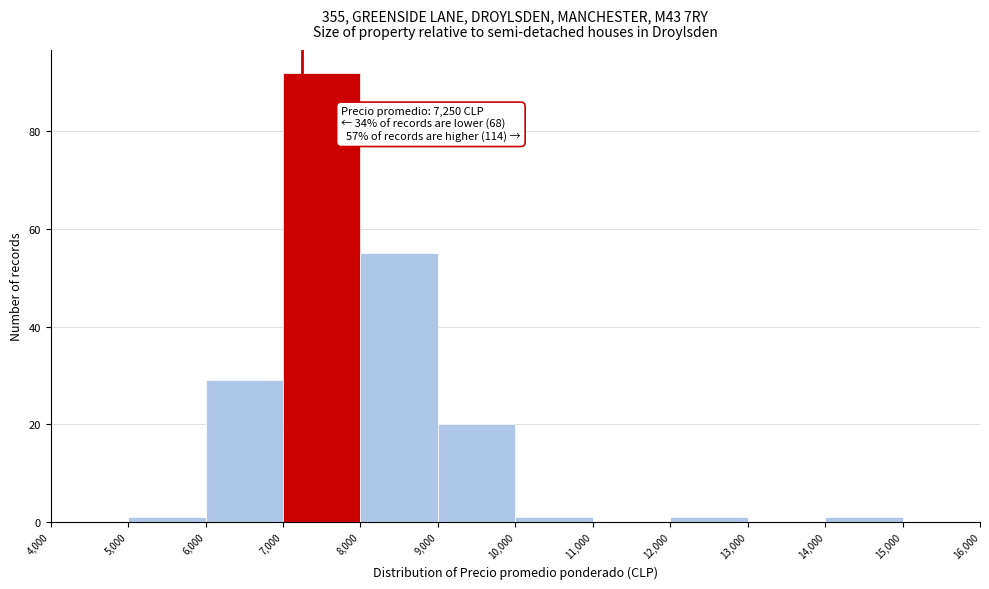

Which range on the x-axis has the tallest bar?

7,000 to 8,000